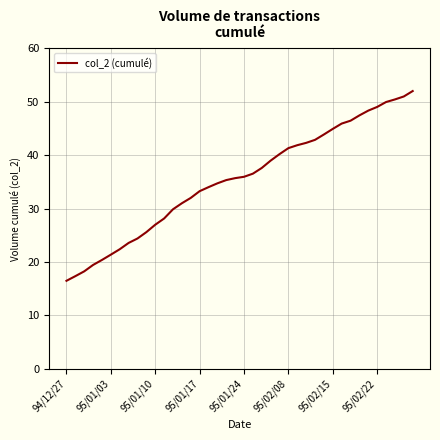

What is the difference between the maximum and minimum values?

35.5